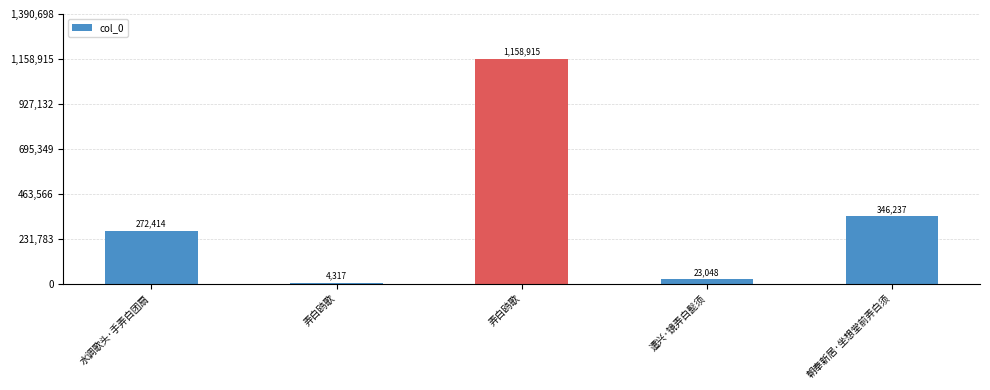

Which label corresponds to the largest value in the chart?

弄白鸥歌